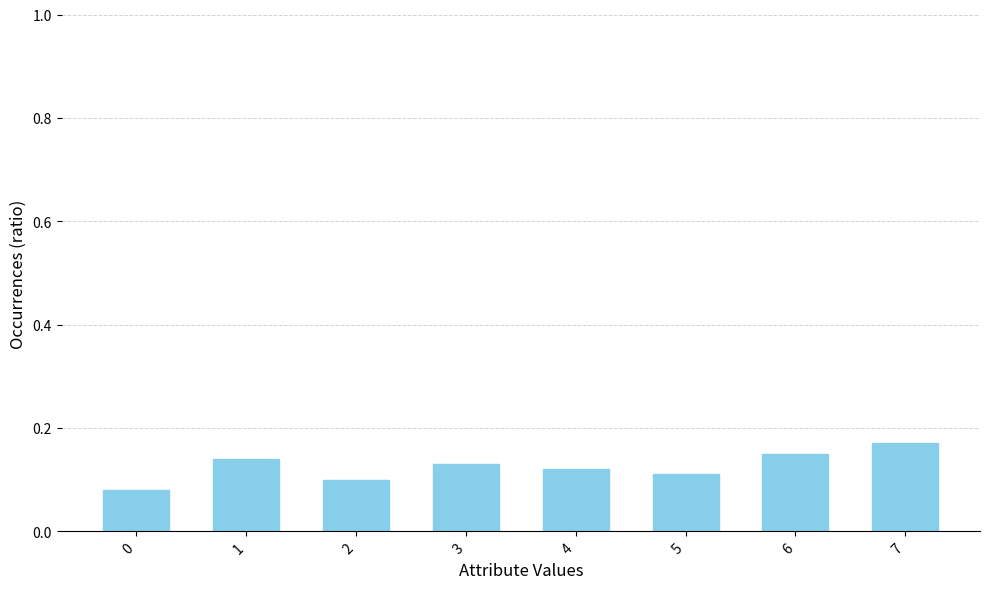

What is the sum of all values?

1.0